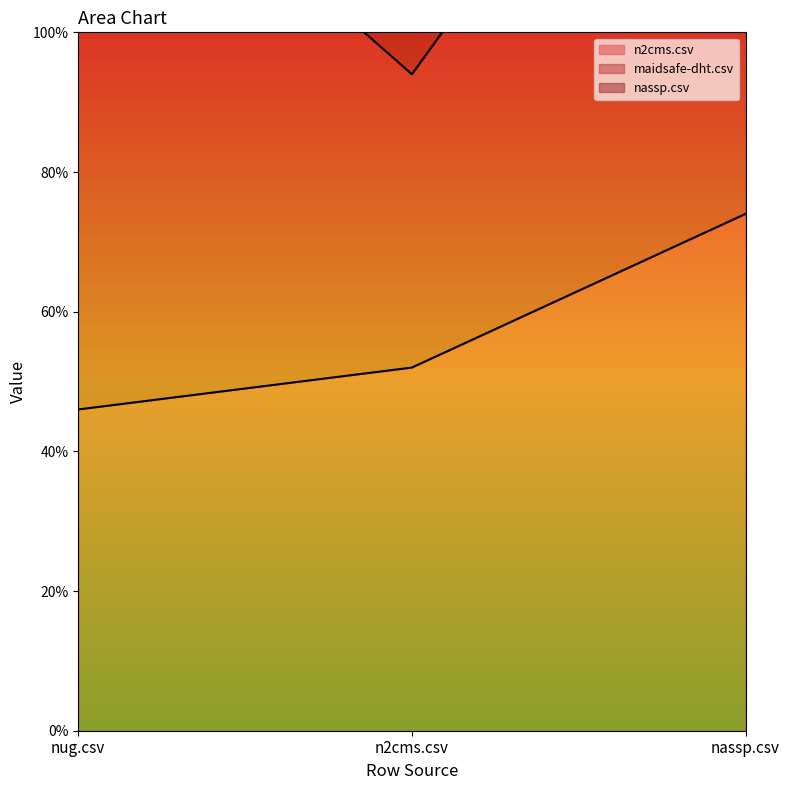

Which has a higher value, nug.csv or nassp.csv?

nassp.csv